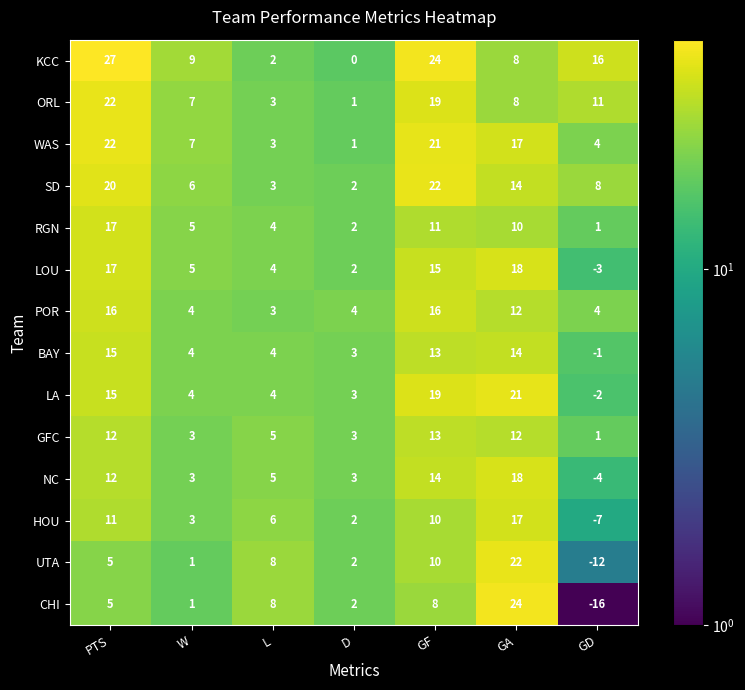

At which label does NC first exceed 5?

PTS